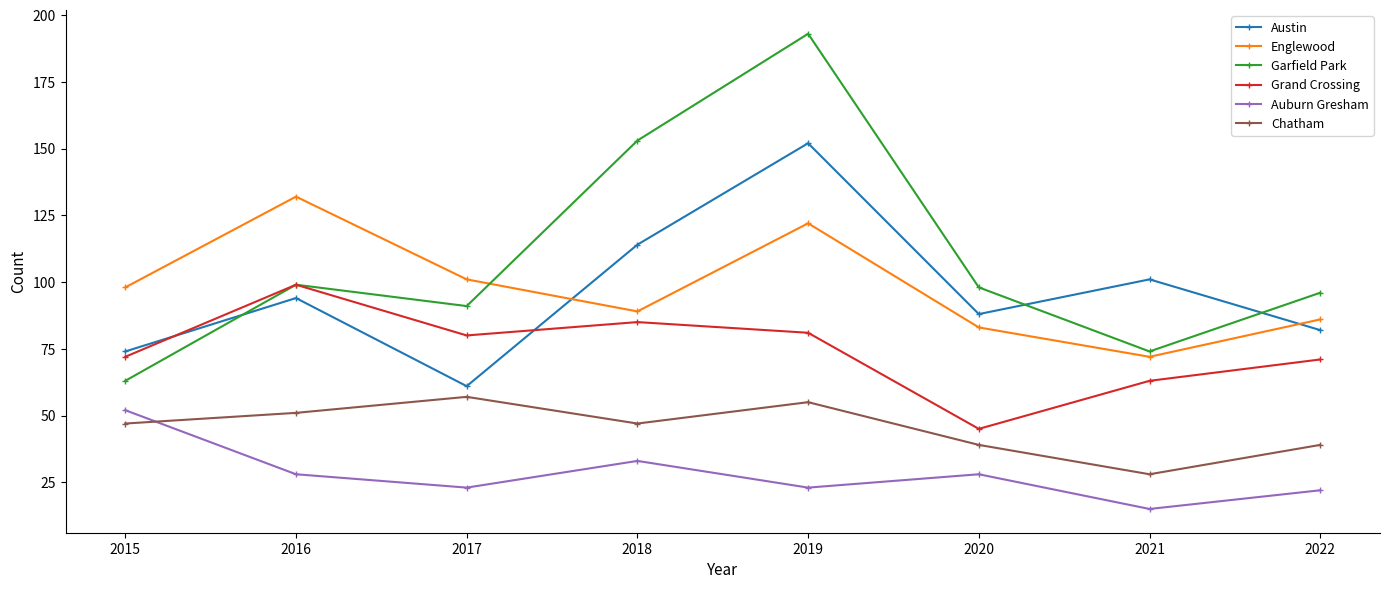

What is the difference between the maximum and minimum values in the Austin series?

91